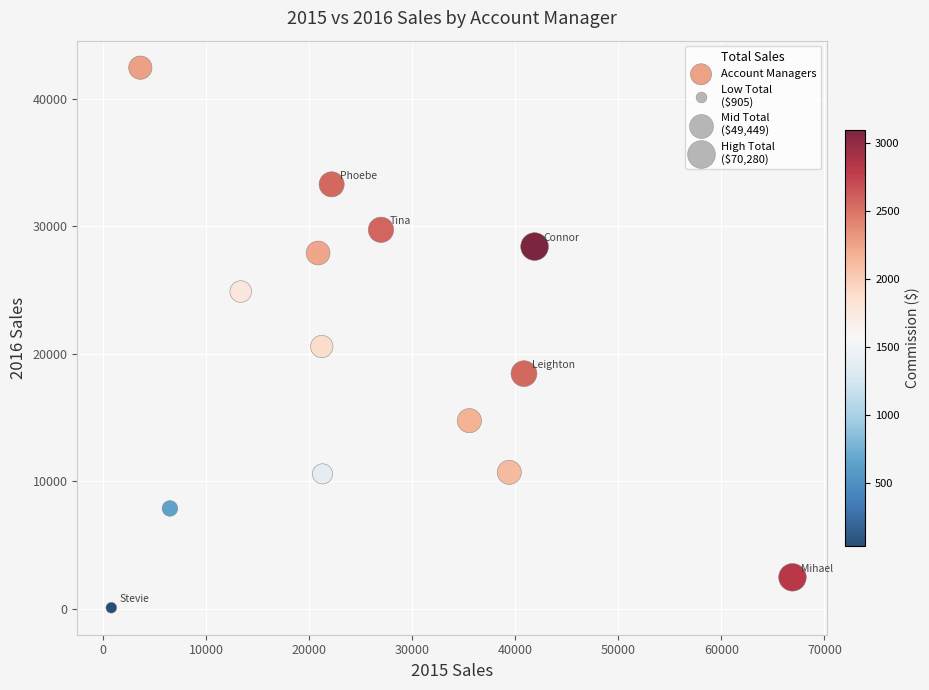

What is the range of X values (max minus min)?

66087.0